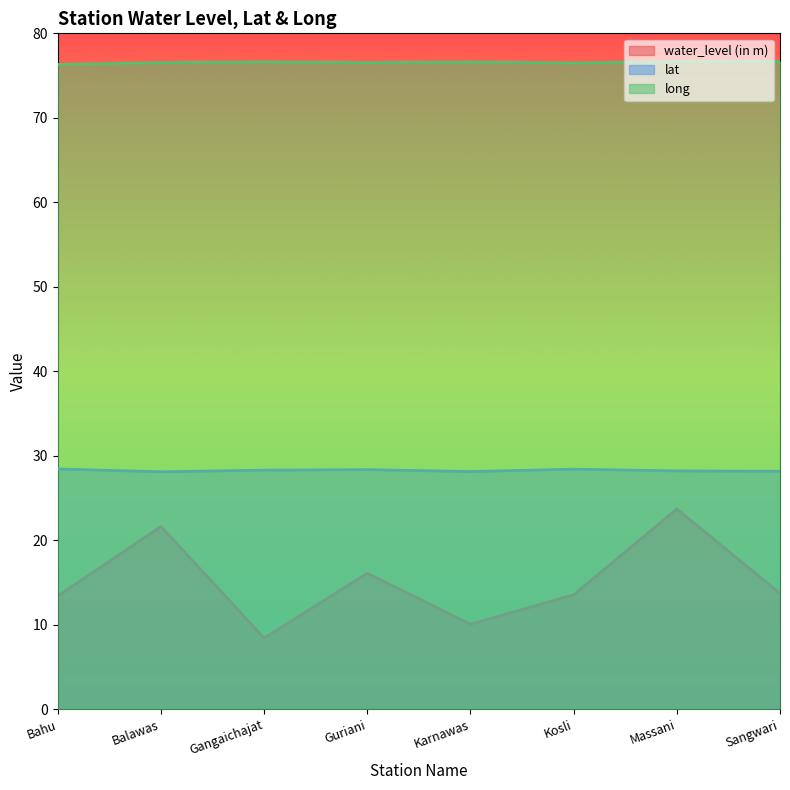

Which series has the widest spread of values?

water_level (in m)